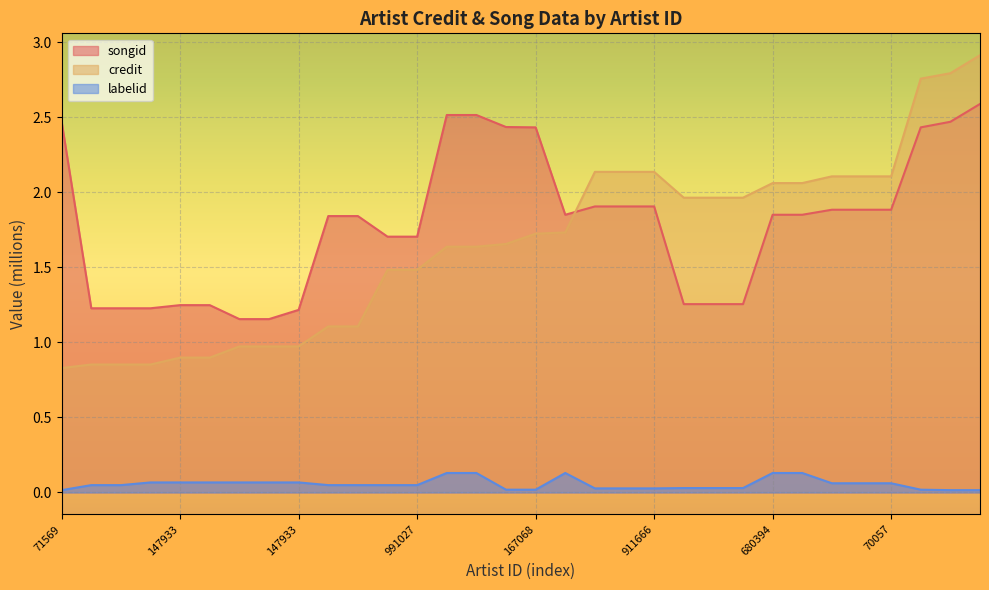

Which has a higher value, 134052 or 991027?

134052